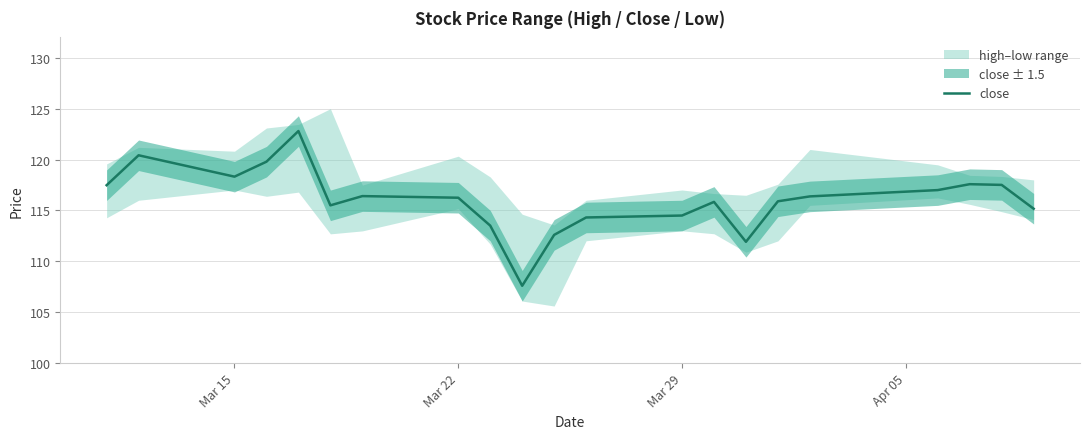

The value of close at Mar 29 is 114.5. True or false?

True